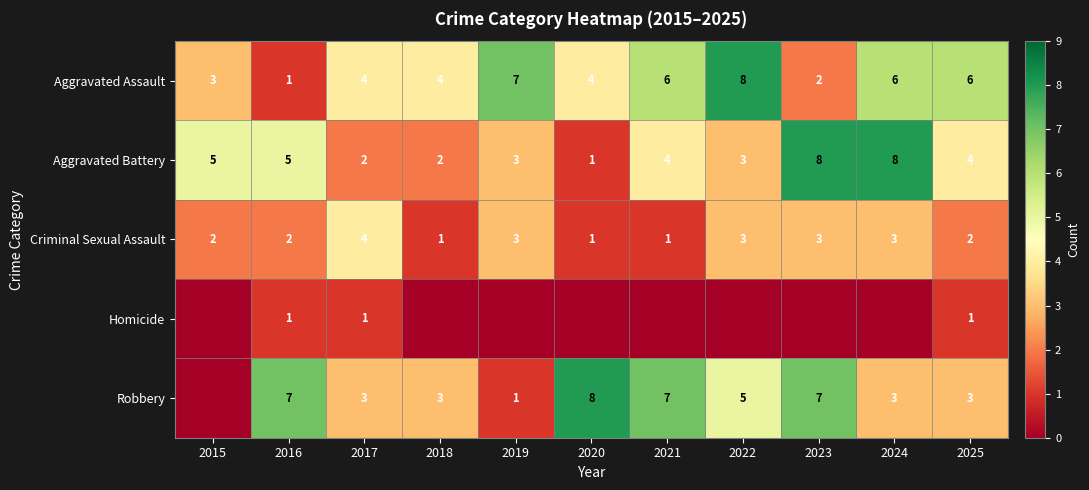

Count the Aggravated Assault values in the range 3 to 6.

7